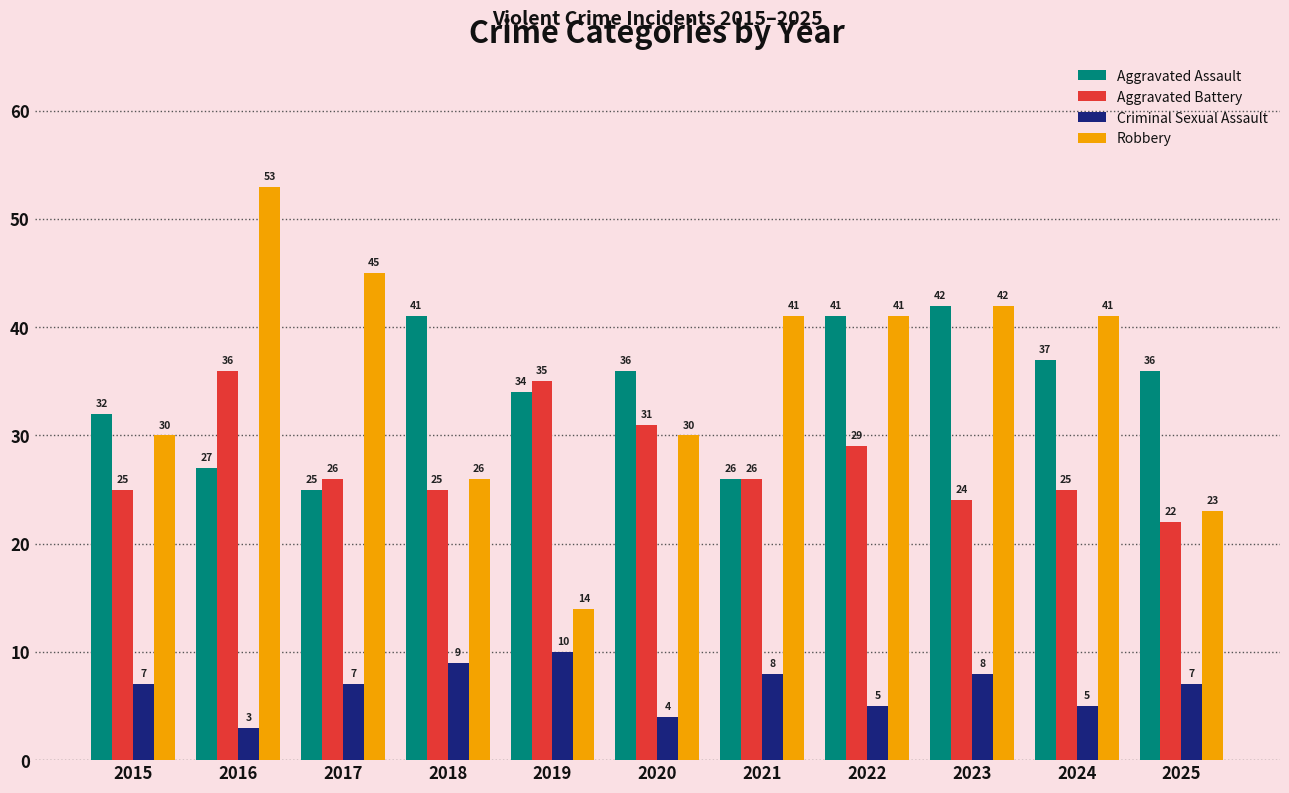

Which series has the widest spread of values?

Robbery